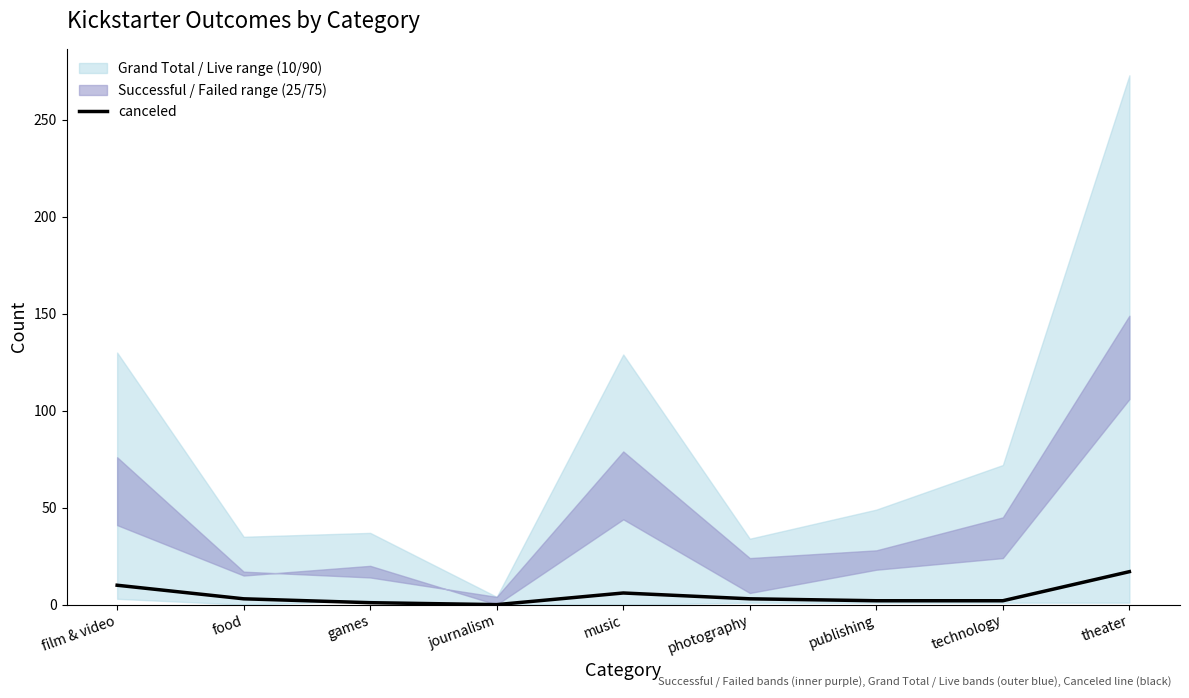

At which category does the chart reach its minimum across all series?

journalism